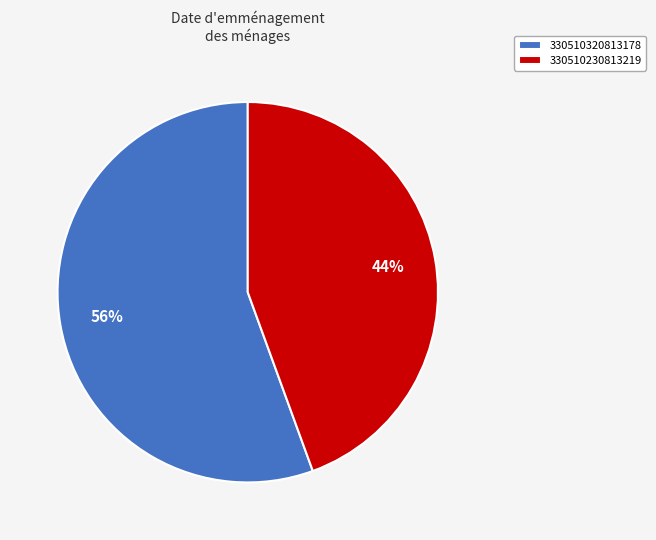

Is 330510230813219 the majority of the pie?

No